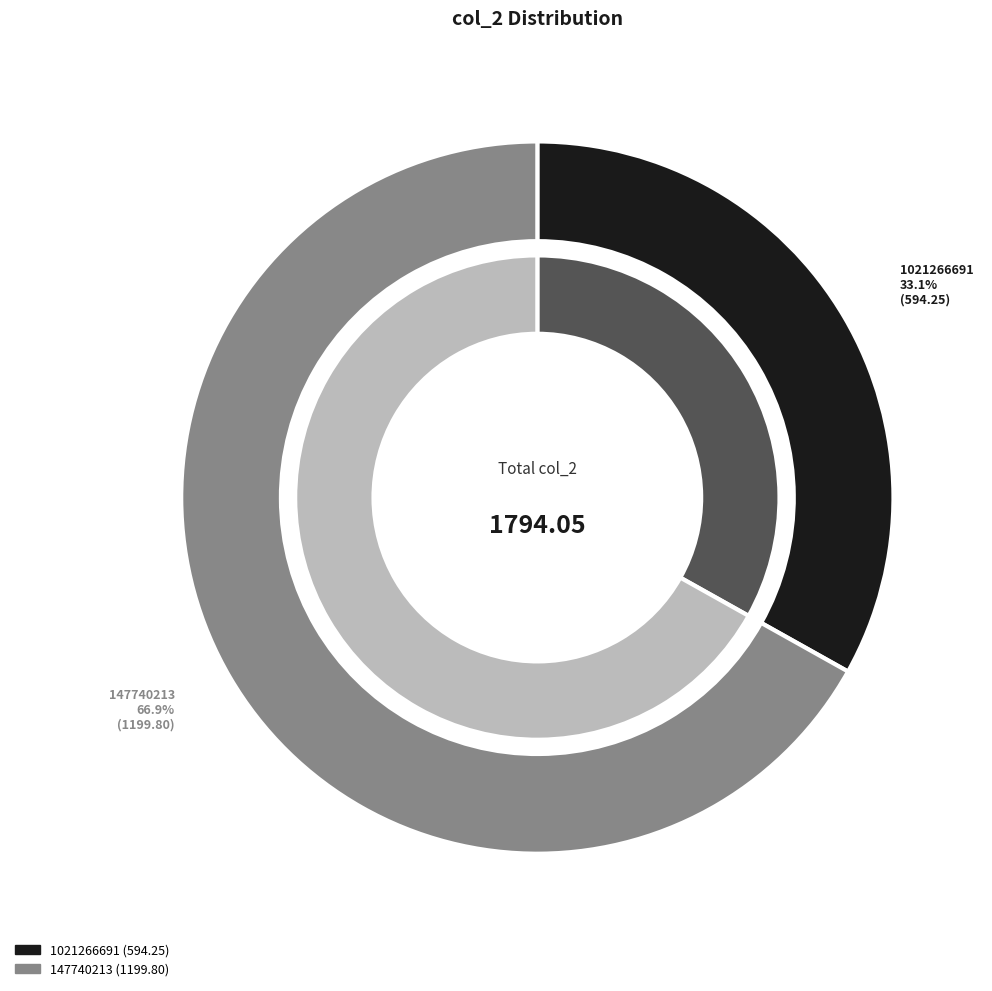

The 147740213 slice represents 67% of the pie. True or false?

True